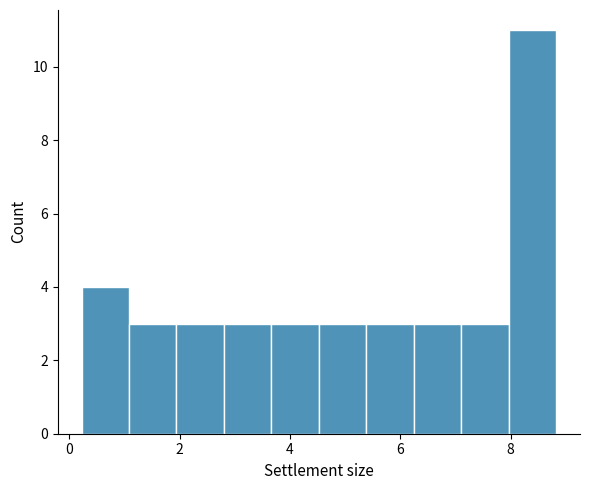

Reading left to right, list every bar in this chart as the range it spans on the x-axis followed by its height. Neither the bar edges nor the heights are printed on the chart, so give them approximately, as read against the axes.

0.2 to 1.0: 4
1.0 to 2.0: 3
2.0 to 2.8: 3
2.8 to 3.6: 3
3.6 to 4.6: 3
4.6 to 5.4: 3
5.4 to 6.2: 3
6.2 to 7.2: 3
7.2 to 8.0: 3
8.0 to 8.8: 11